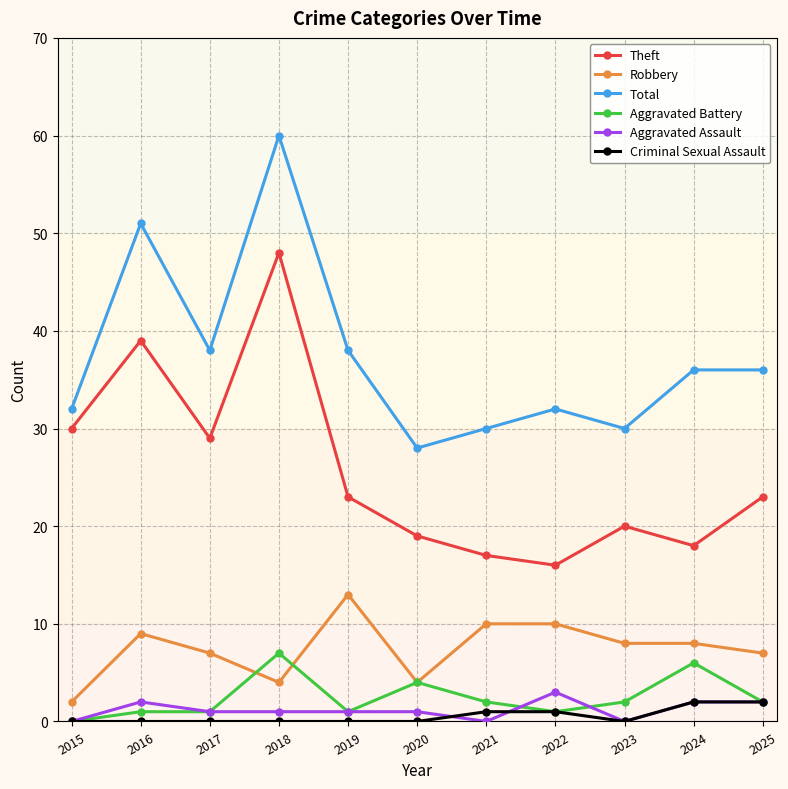

What is the spread (max minus min) of values at 2025?

34